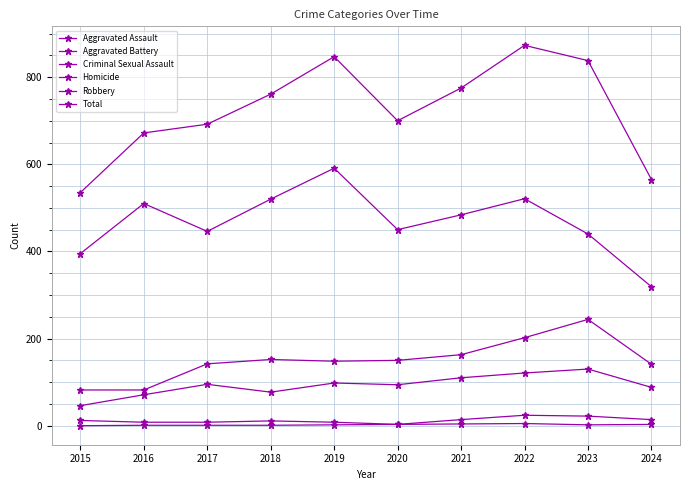

What is the average value of the Aggravated Battery series?

151